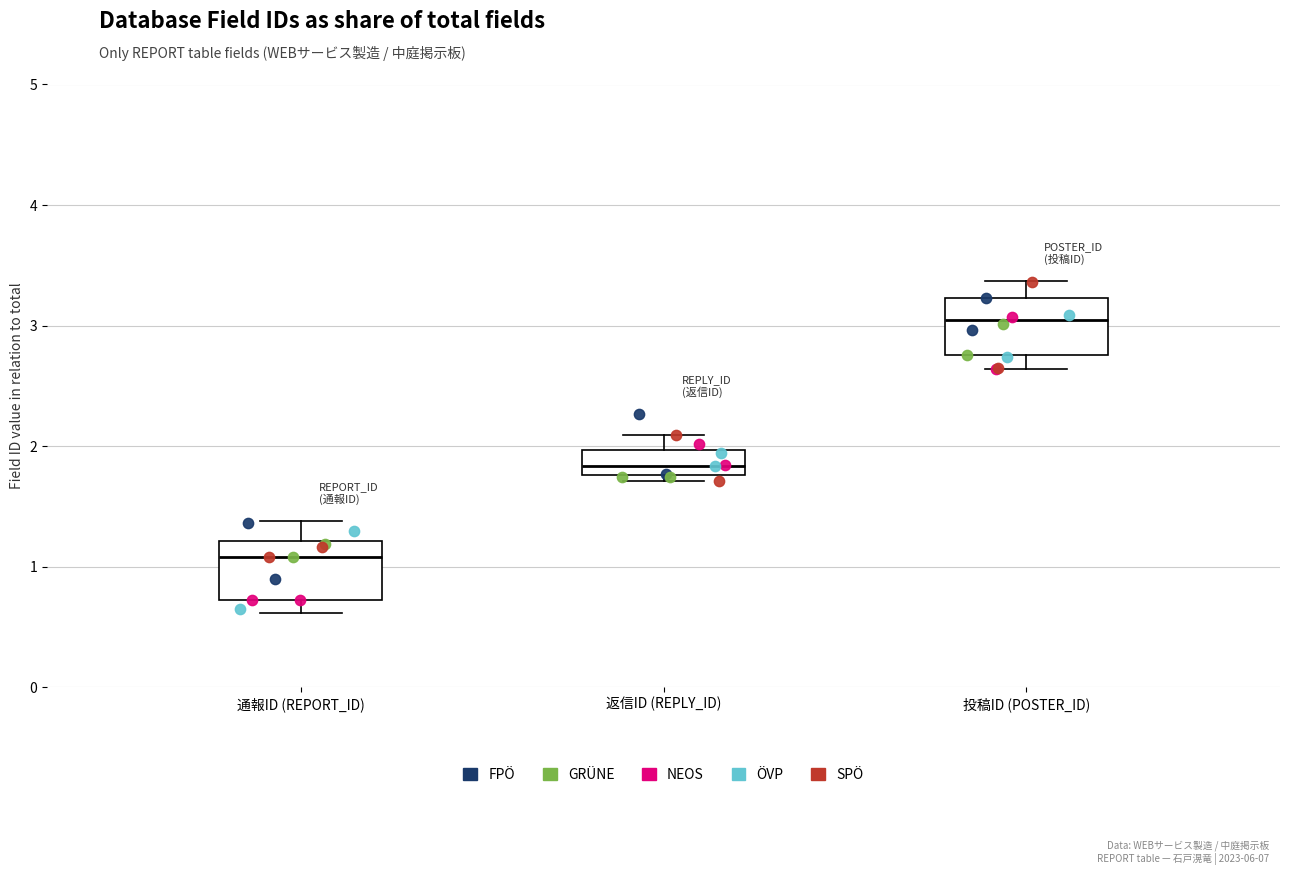

Reading left to right, read every box against the y-axis: the position of its median line, the range the box covers, and the ends of its whiskers. The values are not printed on the chart, so give them approximately, as read against the axis.

通報ID (REPORT_ID): median 1.1, box 0.7 to 1.2, whiskers 0.6 to 1.4
返信ID (REPLY_ID): median 1.8 (inside the box), box 1.8 to 2.0, whiskers 1.7 to 2.1
投稿ID (POSTER_ID): median 3.0, box 2.8 to 3.2, whiskers 2.6 to 3.4